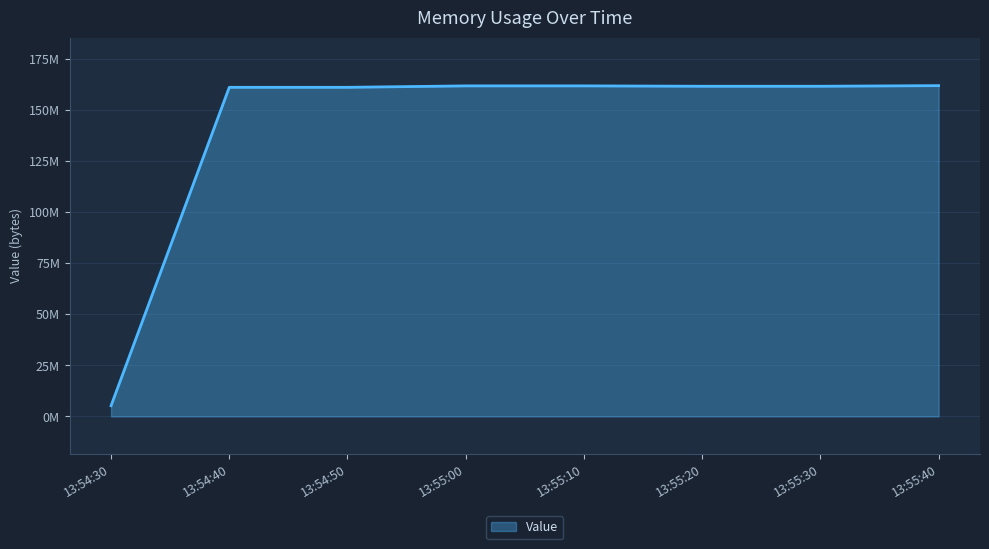

Is this an area chart (filled region under the line)?

Yes